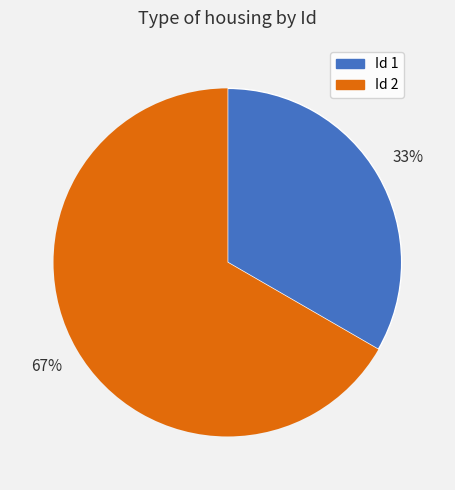

Is there a majority slice in this chart?

Yes